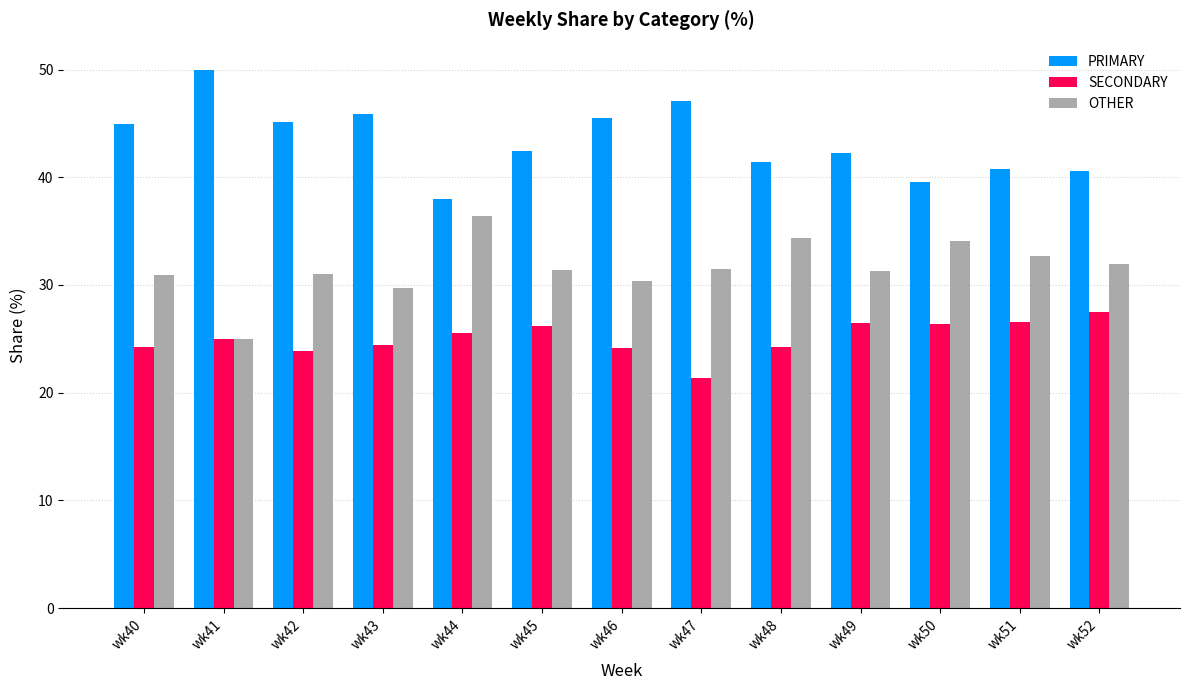

Is the value of OTHER at wk45 greater than the value of PRIMARY at wk49?

No